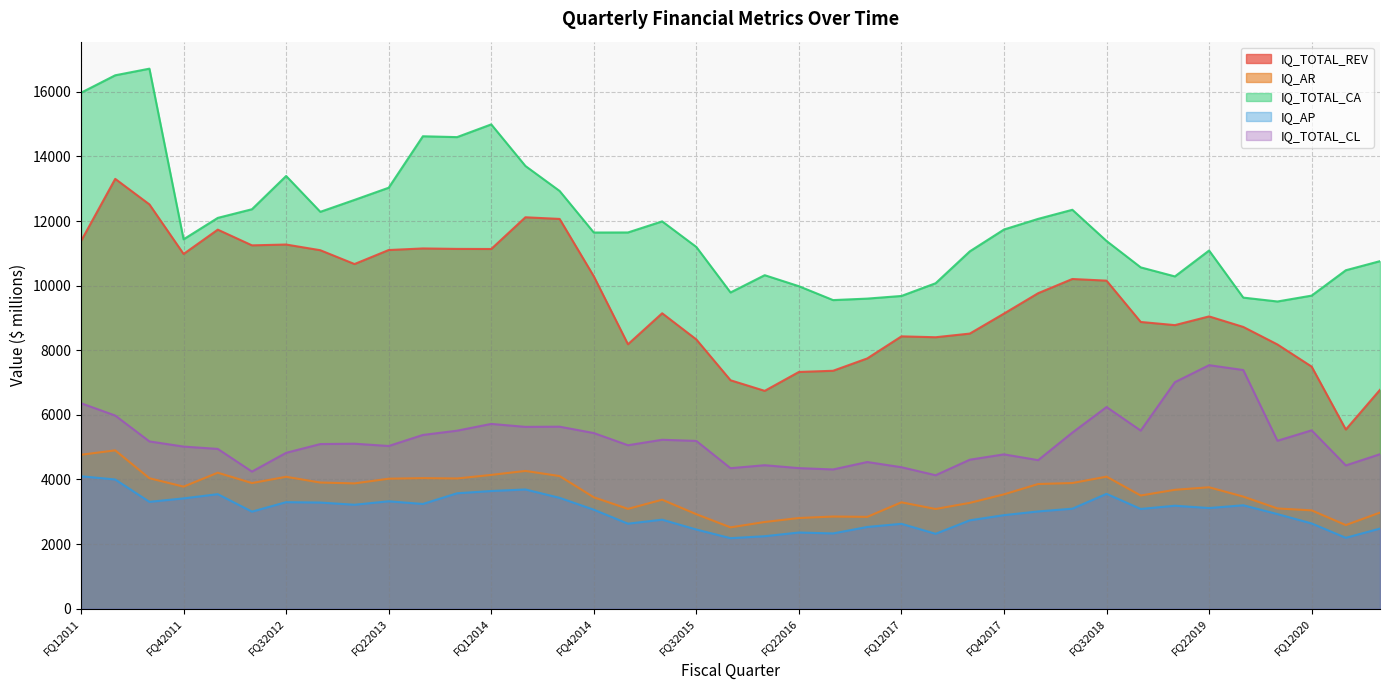

Reading left to right, list all the values displayed in this chart.

IQ_TOTAL_REV: 11380	13306	12516	10981	11734	11248	11273	11097	10669	11103	11152	11138	11135	12117	12066	10290	8185	9145	8334	7071	6743	7328	7365	7747	8430	8403	8516	9135	9767	10206	10155	8876	8778	9048	8722	8179	7494	5546	6776
IQ_AR: 4764	4901	4038	3778	4209	3888	4083	3904	3878	4023	4041	4030	4141	4264	4105	3448	3089	3373	2924	2517	2683	2806	2852	2842	3292	3086	3275	3539	3859	3889	4087	3503	3680	3758	3469	3102	3043	2588	2974
IQ_TOTAL_CA: 15973	16513	16718	11435	12098	12366	13395	12286	12655	13032	14625	14599	14993	13705	12932	11645	11647	11990	11198	9789	10324	9983	9553	9599	9681	10075	11062	11738	12068	12349	11383	10566	10286	11088	9630	9510	9692	10477	10759
IQ_AP: 4099	3999	3307	3414	3545	3004	3297	3285	3217	3324	3241	3572	3642	3690	3431	3064	2631	2755	2450	2182	2243	2357	2329	2529	2627	2317	2735	2895	3010	3095	3555	3087	3187	3115	3201	2928	2638	2194	2479
IQ_TOTAL_CL: 6360	5979	5178	5018	4946	4244	4825	5096	5107	5036	5378	5510	5720	5628	5634	5437	5060	5229	5193	4349	4441	4351	4310	4540	4379	4131	4612	4777	4598	5451	6242	5513	7012	7538	7388	5198	5521	4435	4782